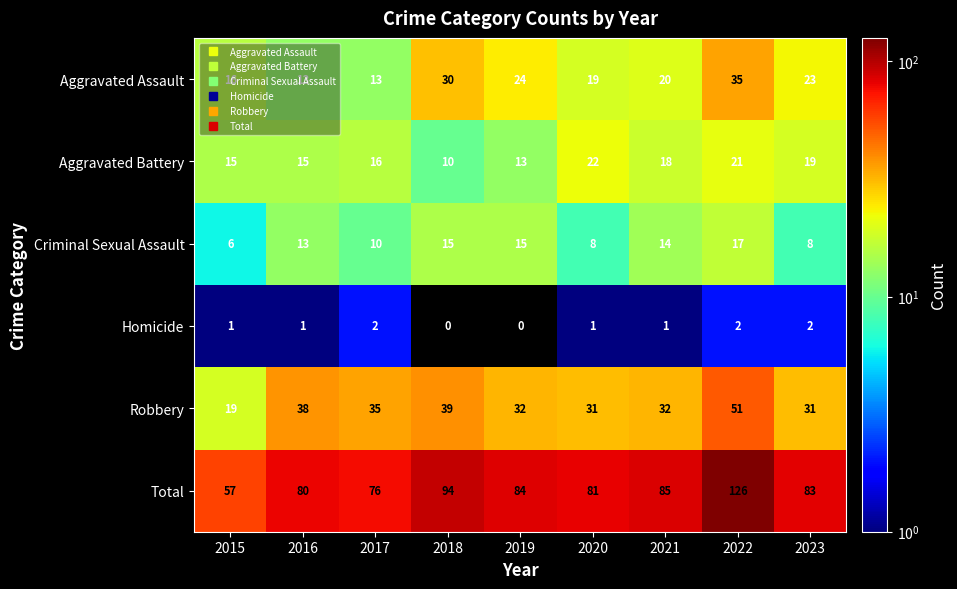

At which category is the sum across all series the highest?

2022